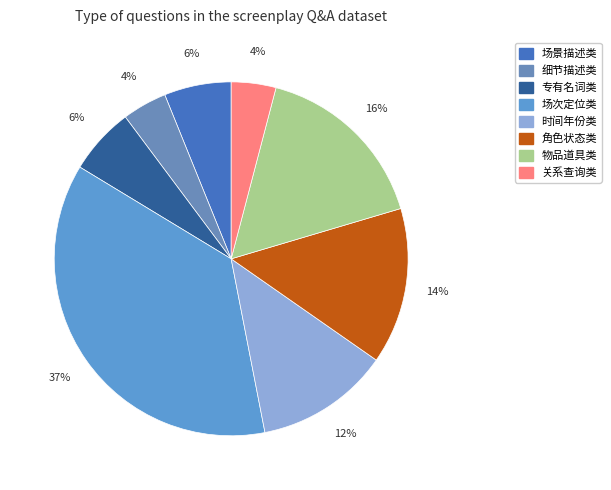

Does 场景描述类 account for over 50% of the chart?

No